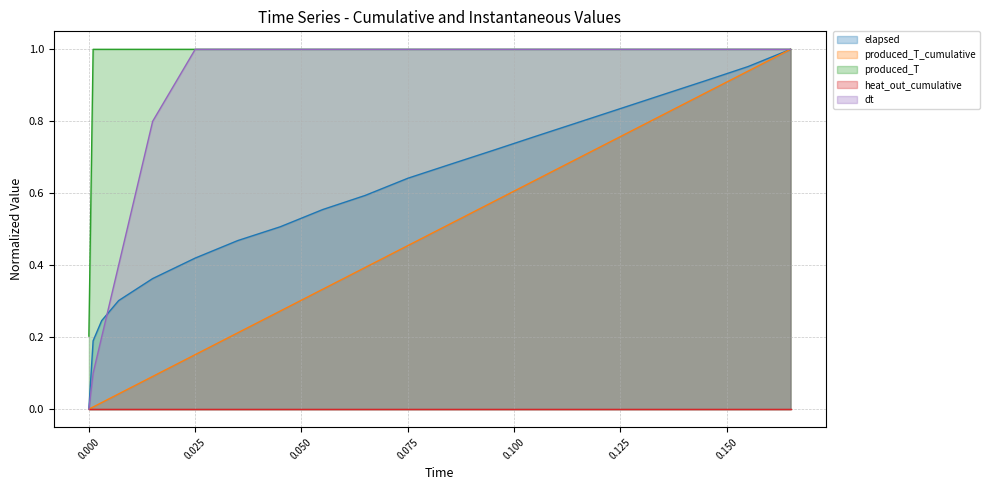

Which series changed the most between 0.003 and 0.007?

dt